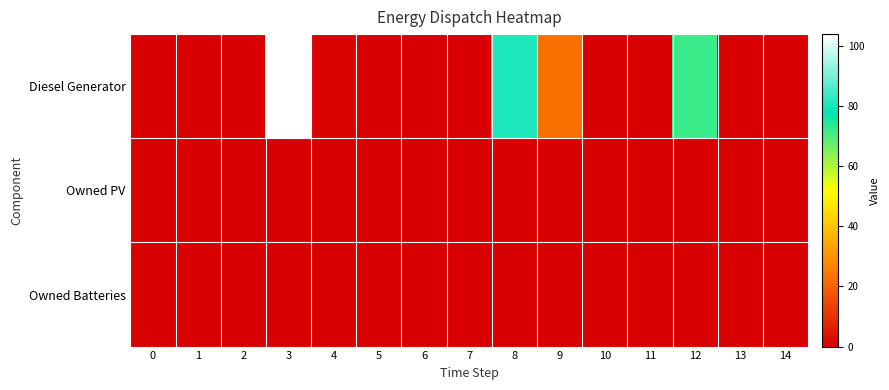

Which category has the highest value across all series?

3